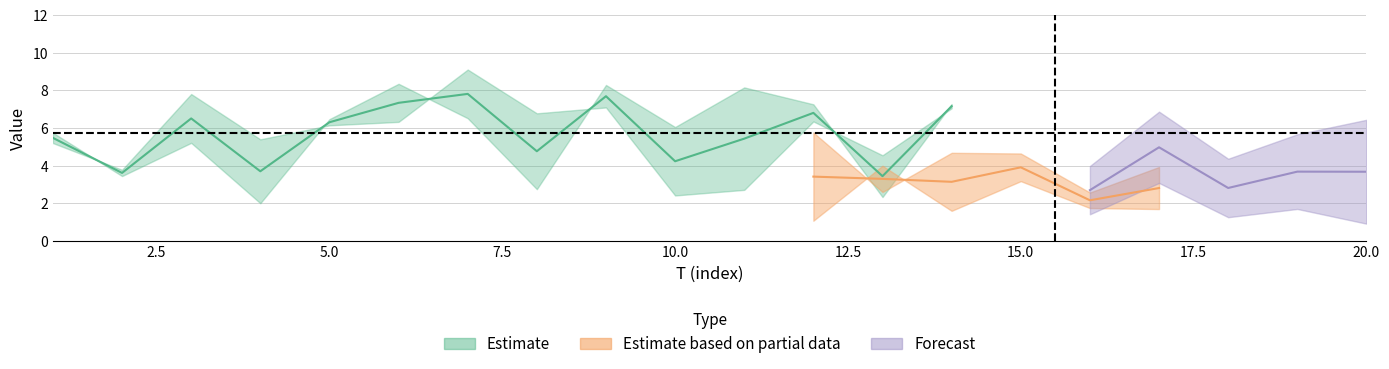

What is the sum of all x3 values?

107.9